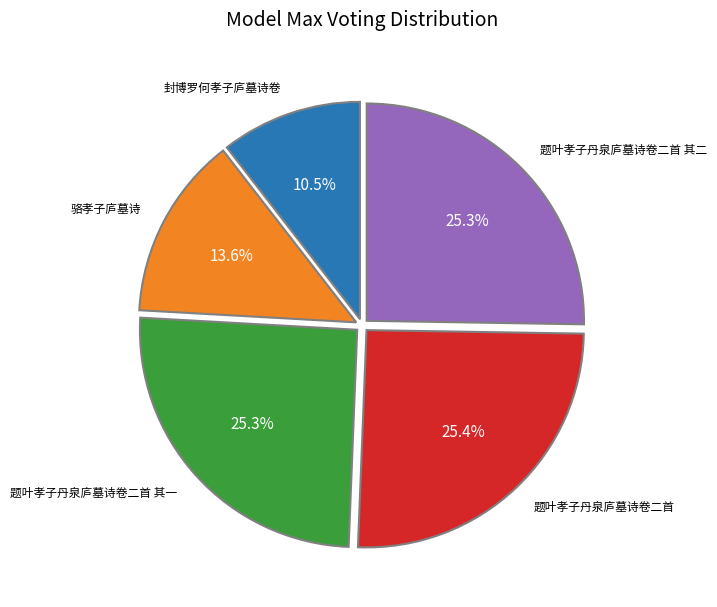

Is there a majority slice in this chart?

No